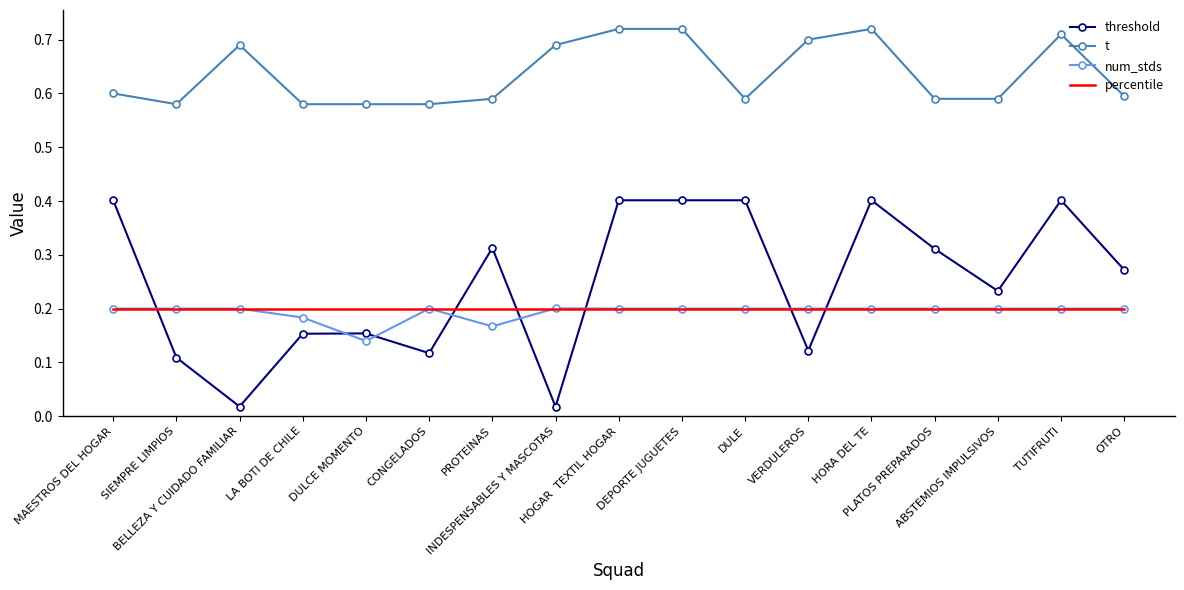

The threshold series shows 0.4 at HOGAR  TEXTIL HOGAR. True or false?

True